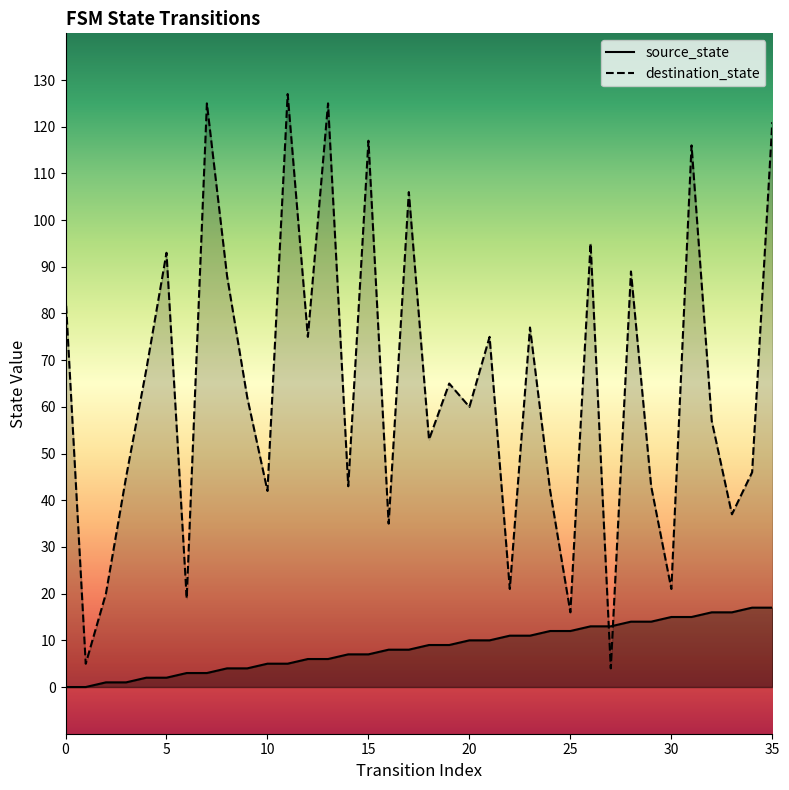

What is the sum of the destination_state values at 28 and 35?

210